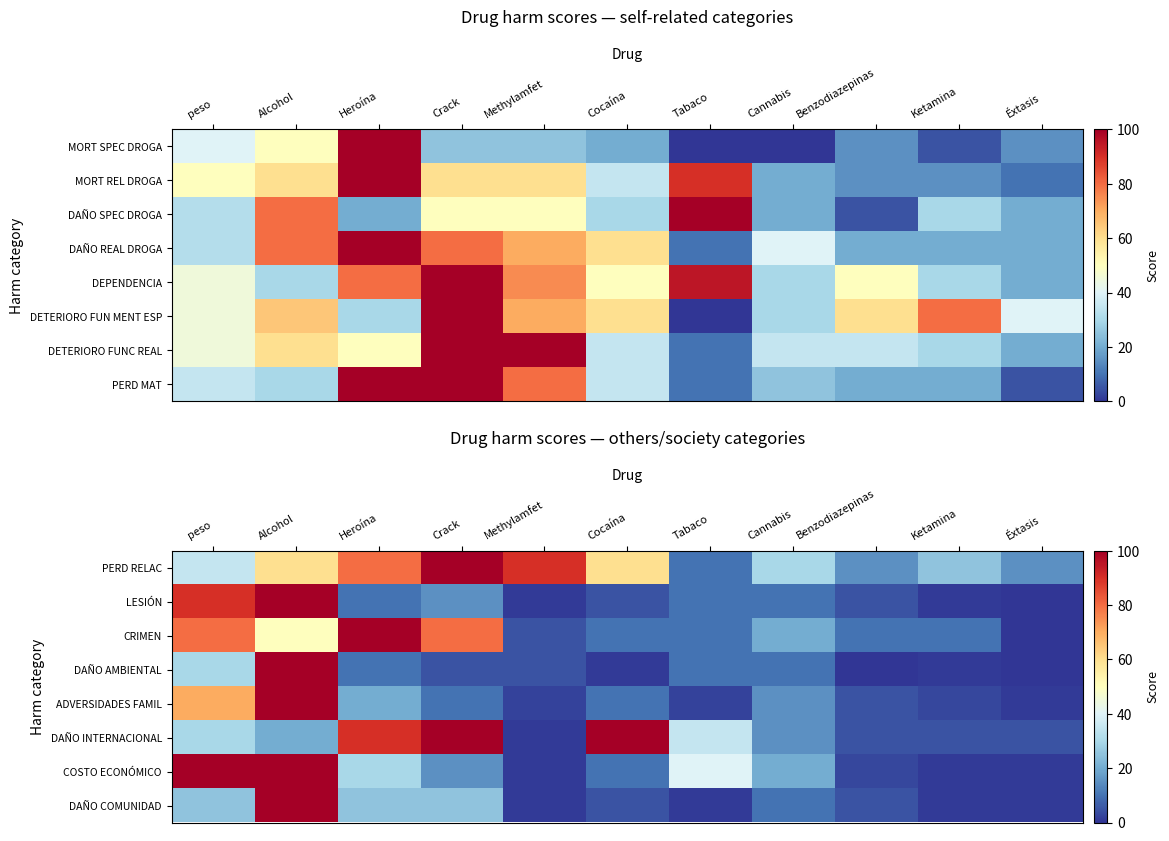

How many values in the LESIÓN series are below 10?

5